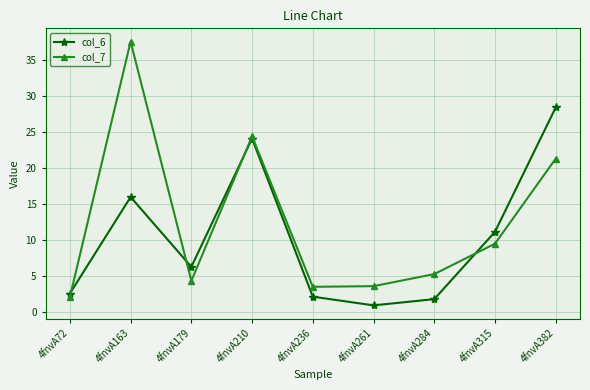

What is the difference between the maximum and minimum values in the col_7 series?

35.5